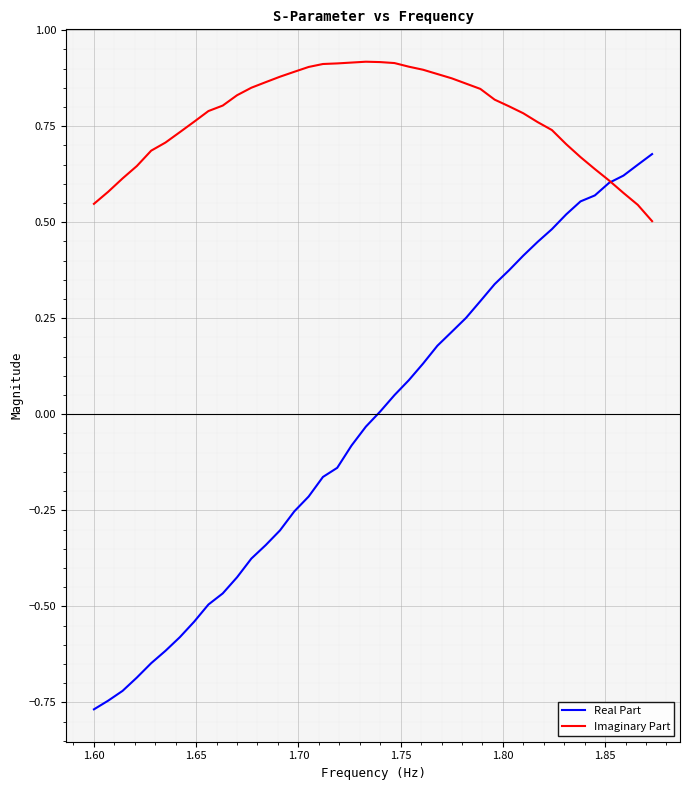

List the series in order of their peak value, lowest first.

Real Part, Imaginary Part